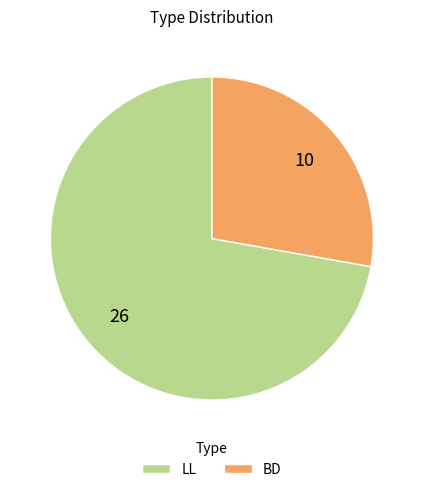

Which slice is the smallest?

BD